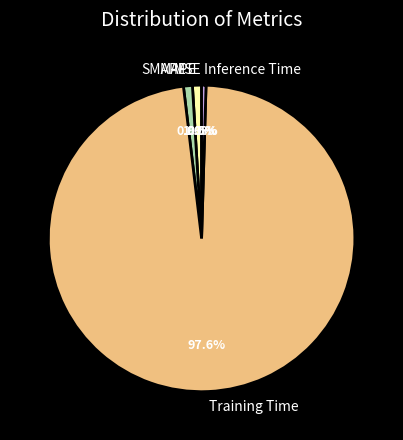

Between Training Time and SMAPE, which is larger?

Training Time